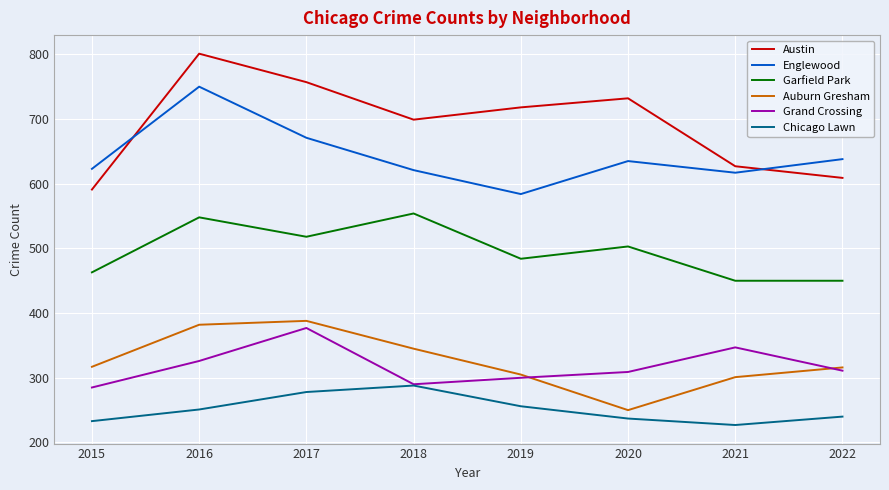

True or false: Englewood has a value of 584 at 2019.

True